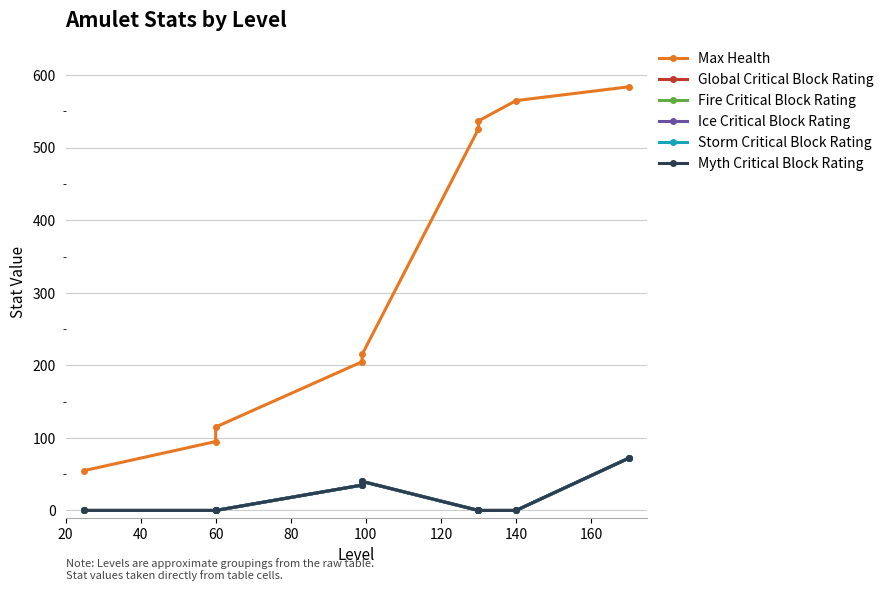

What is the greatest value displayed?

584